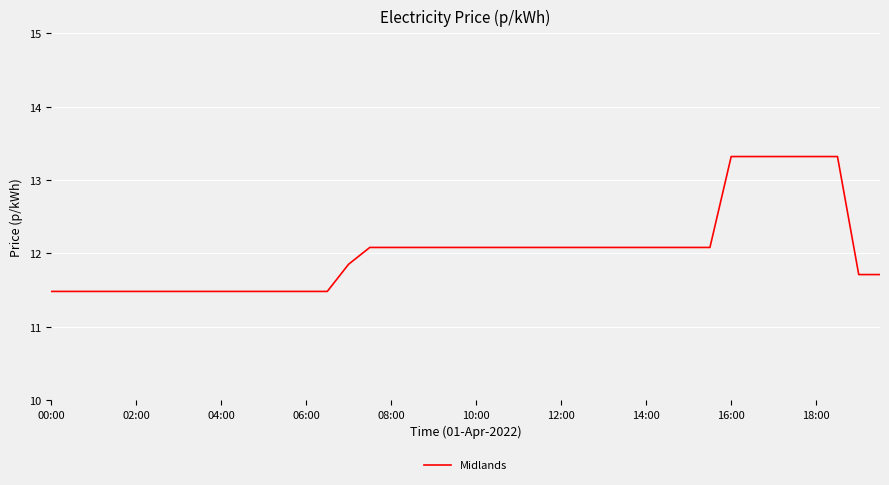

Does the chart have visible grid lines?

Yes